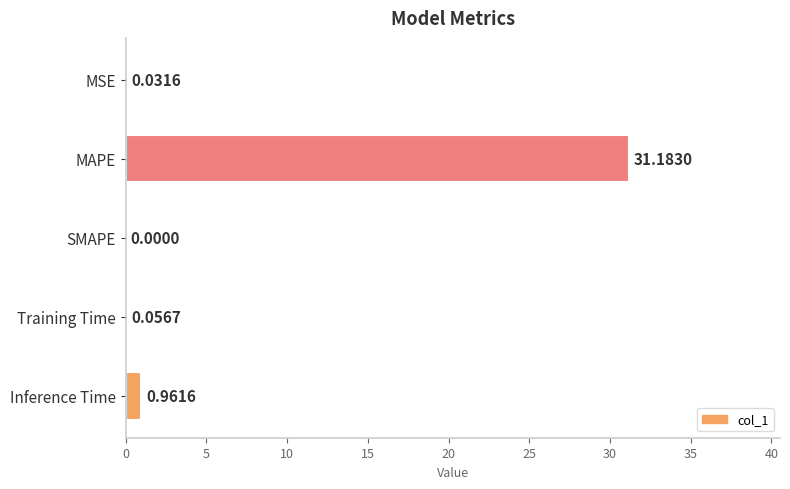

What is the sum of all values?

32.2